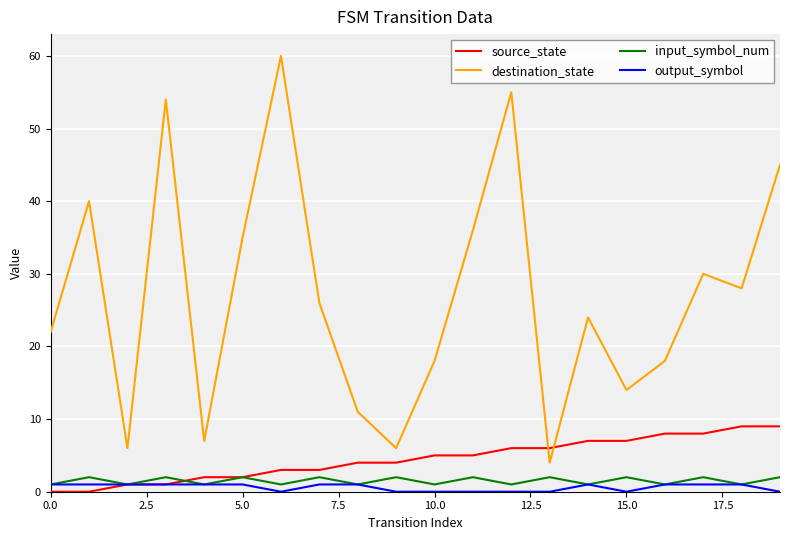

True or false: input_symbol_num and destination_state intersect in this chart.

False